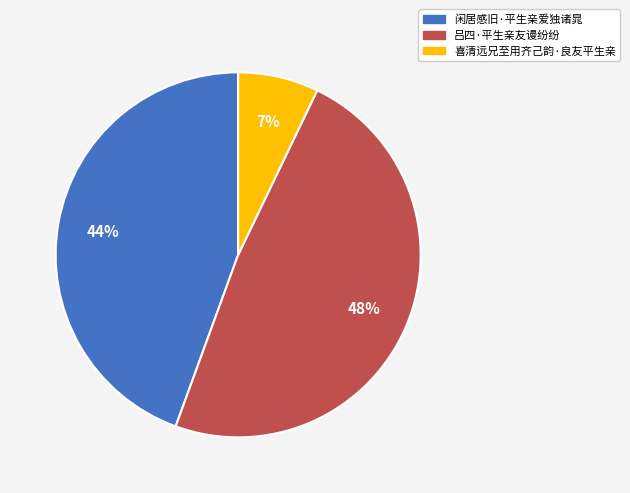

Is there a majority slice in this chart?

No